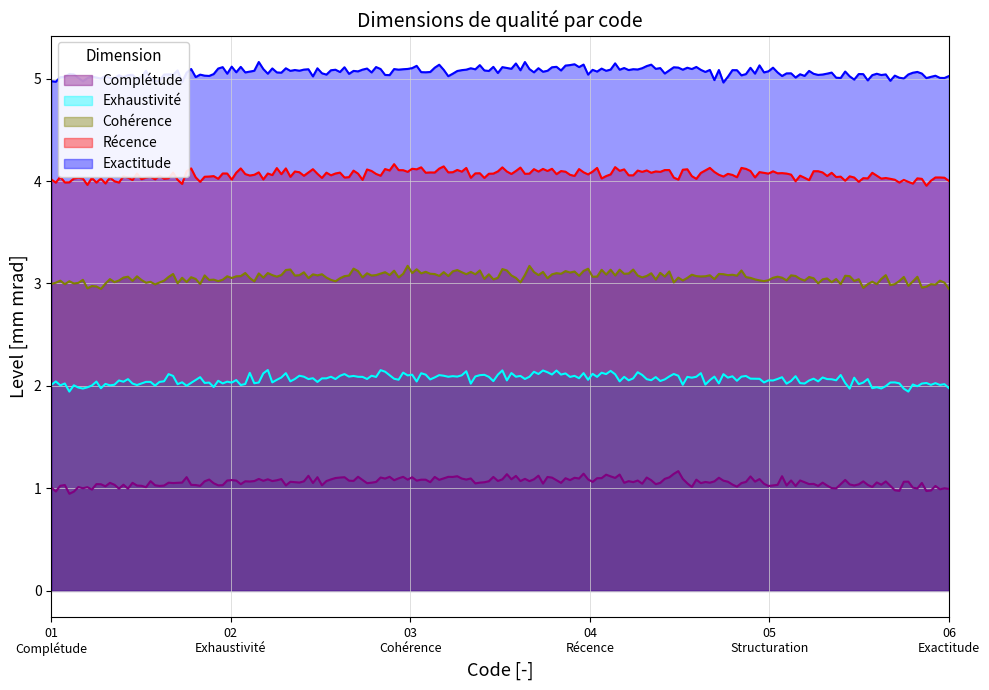

True or false: Récence and Exactitude intersect in this chart.

False